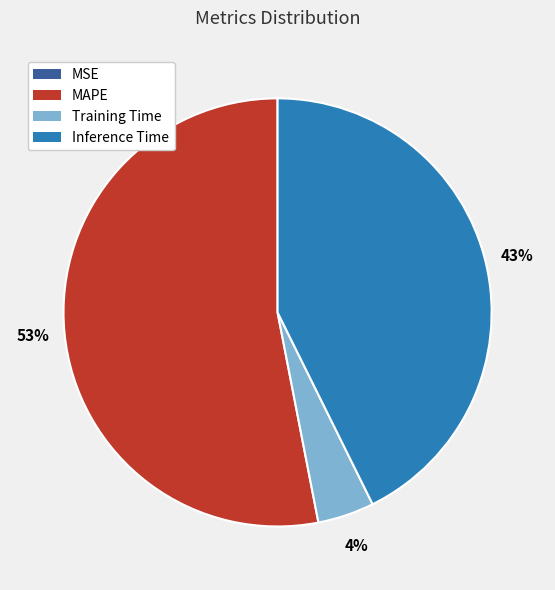

To the nearest percent, what is the difference between the largest and smallest slice percentages?

53%